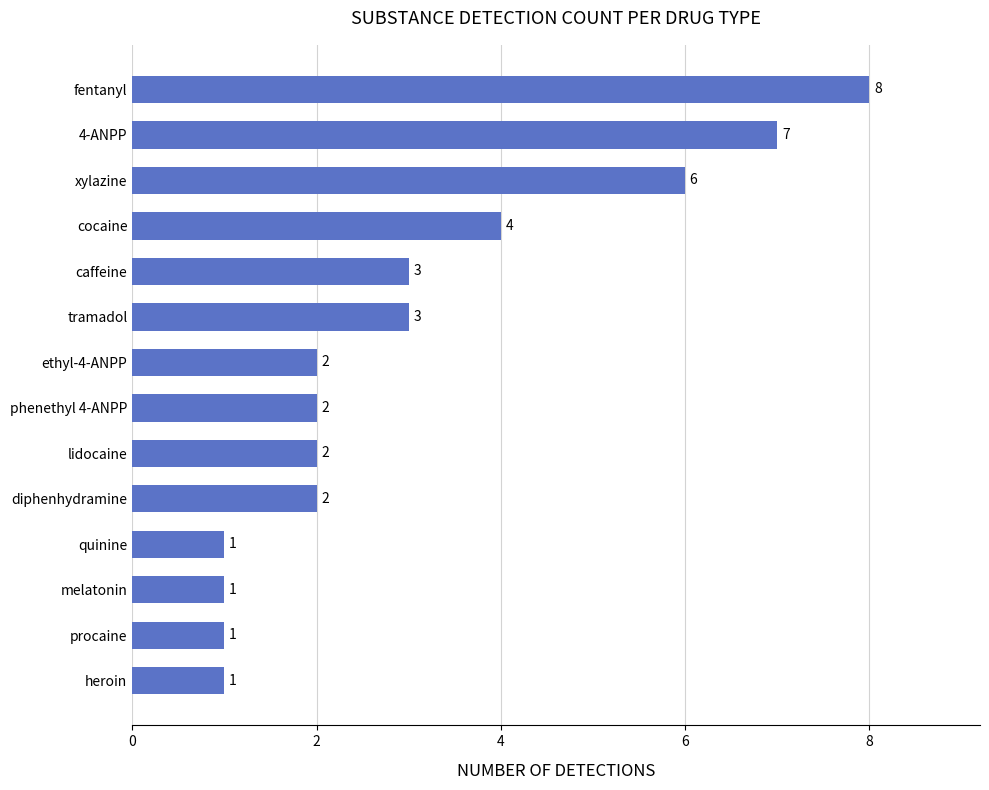

Where is the data nearest to the value 4?

cocaine